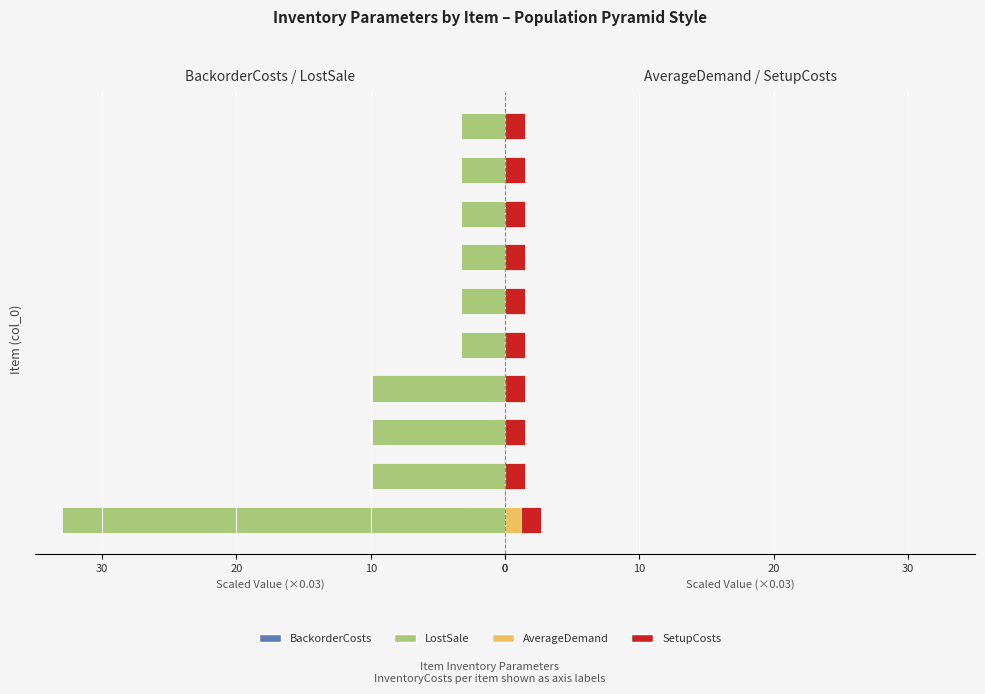

Reading left to right, list all the values displayed in this chart.

BackorderCosts: -3.0	-0.9	-0.9	-0.9	-0.3	-0.3	-0.3	-0.3	-0.3	-0.3
LostSale: -33.0	-9.9	-9.9	-9.9	-3.3	-3.3	-3.3	-3.3	-3.3	-3.3
AverageDemand: 1.2	0.0	0.0	0.0	0.0	0.0	0.0	0.0	0.0	0.0
SetupCosts: 0.6	0.6	0.6	0.6	0.6	0.6	0.6	0.6	0.6	0.6